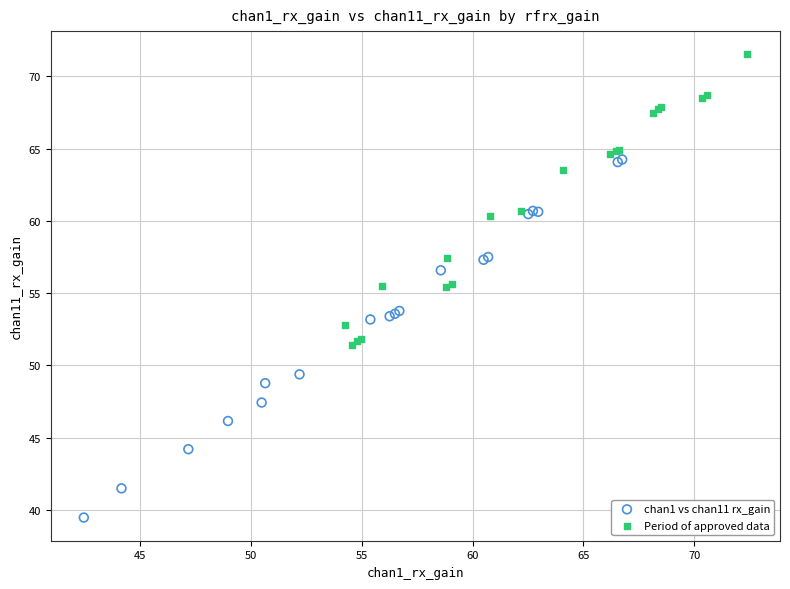

Which series contains the highest Y value?

Period of approved data